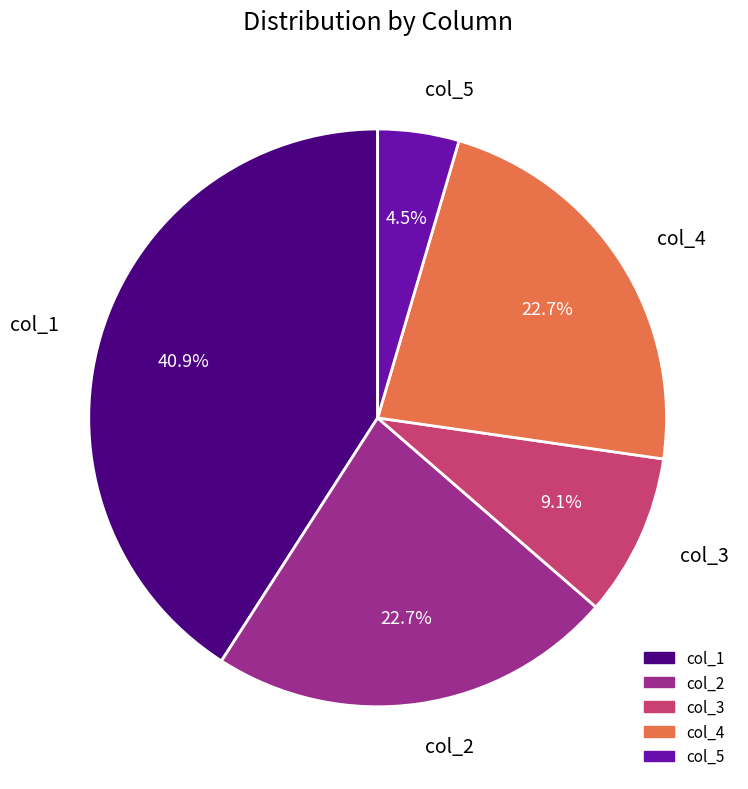

To the nearest percent, what percentage of the pie is col_3?

9%